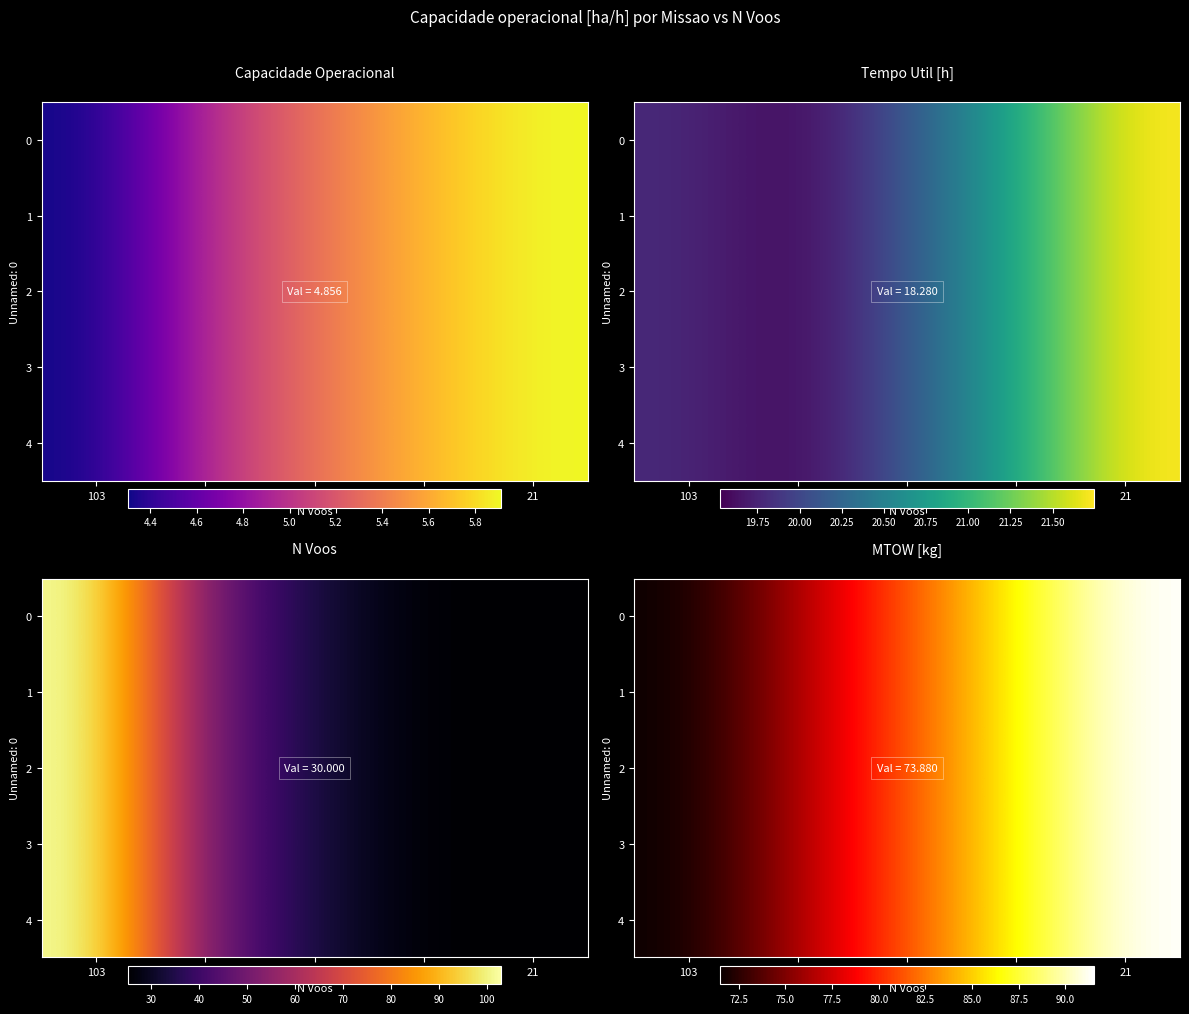

Which category has the lowest value across all series?

103